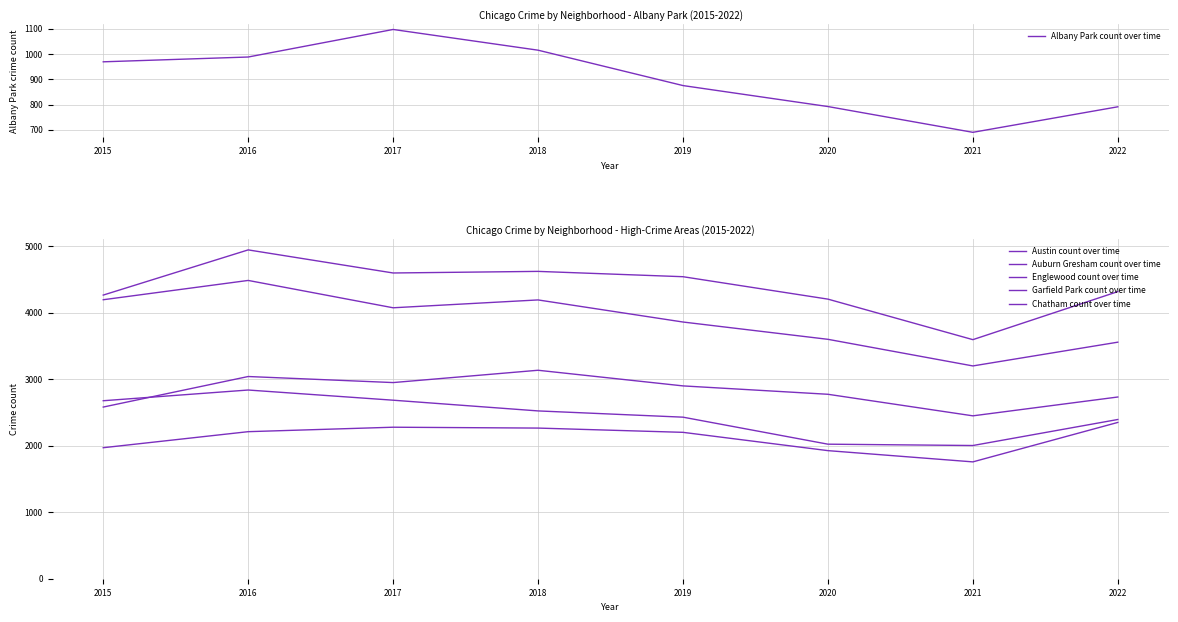

True or false: Auburn Gresham count over time has more than 0 interior local peaks.

True